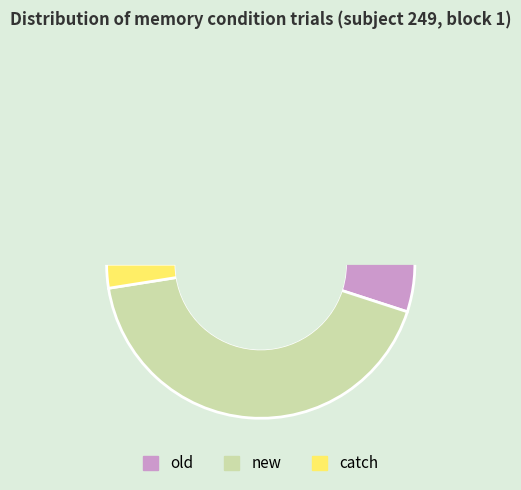

Is there a majority slice in this chart?

Yes